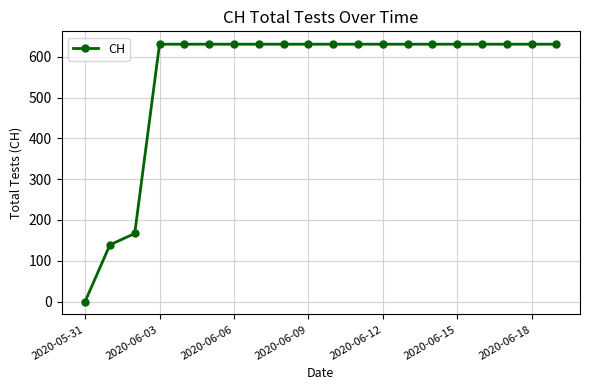

What is the value of the 14th point from the left?

631